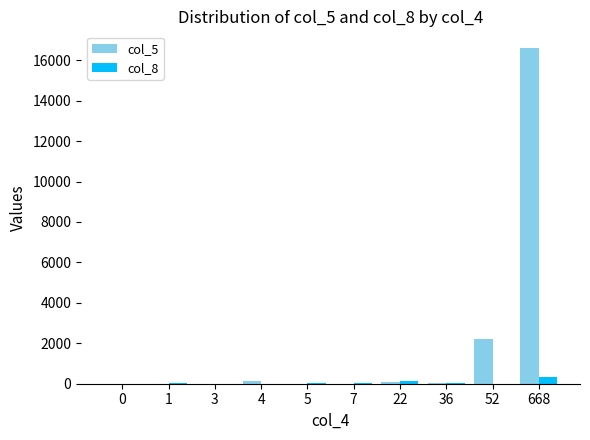

How many groups of bars are there?

10